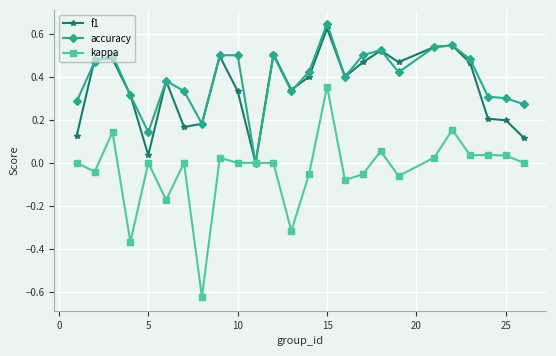

Which series has the widest spread of values?

kappa